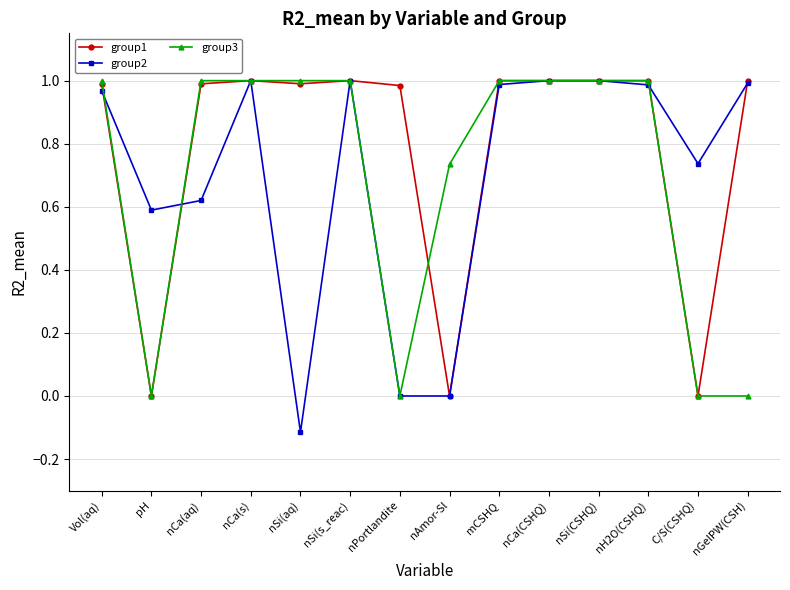

What is the average value of the group1 series?

0.8